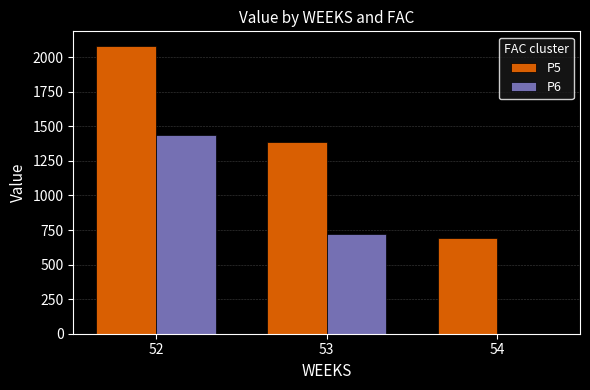

Where does the P6 series first go above 718?

52